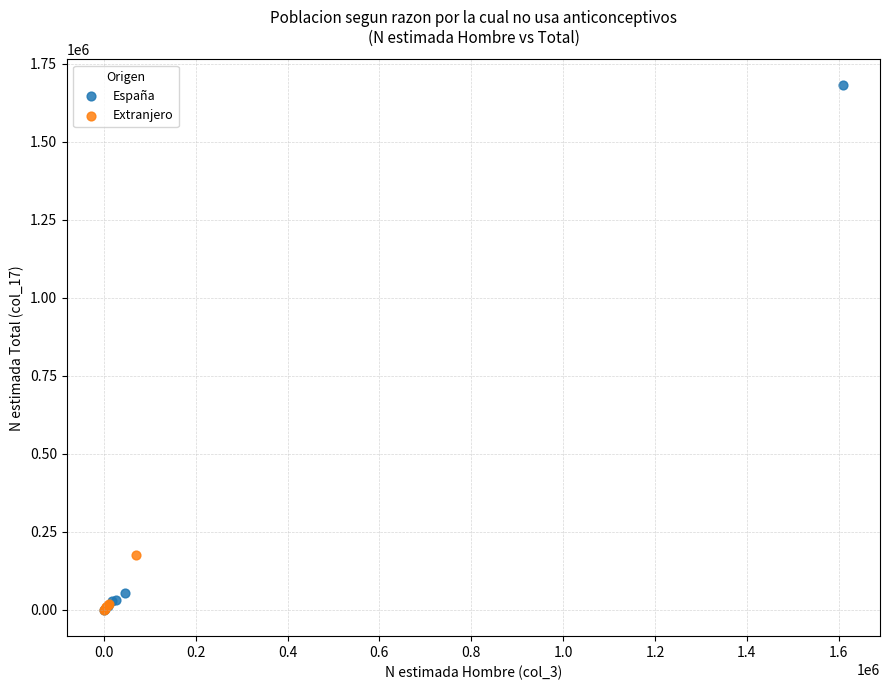

Which series has the widest spread of Y values?

España